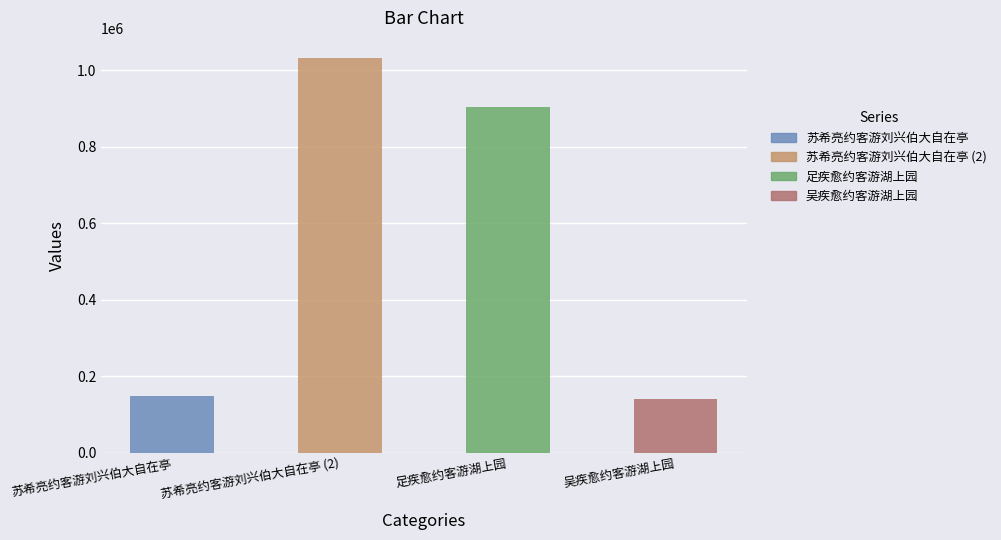

What is the sum of the values at 苏希亮约客游刘兴伯大自在亭 and 苏希亮约客游刘兴伯大自在亭?

1180905